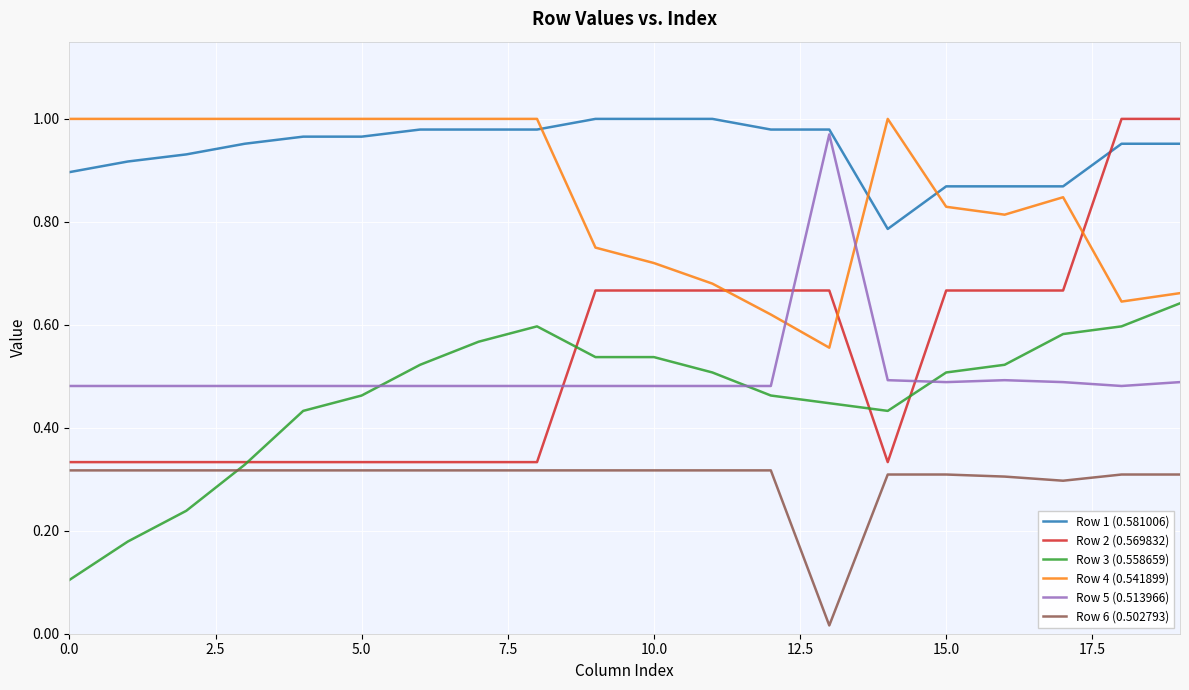

How many lines are shown in the chart?

6